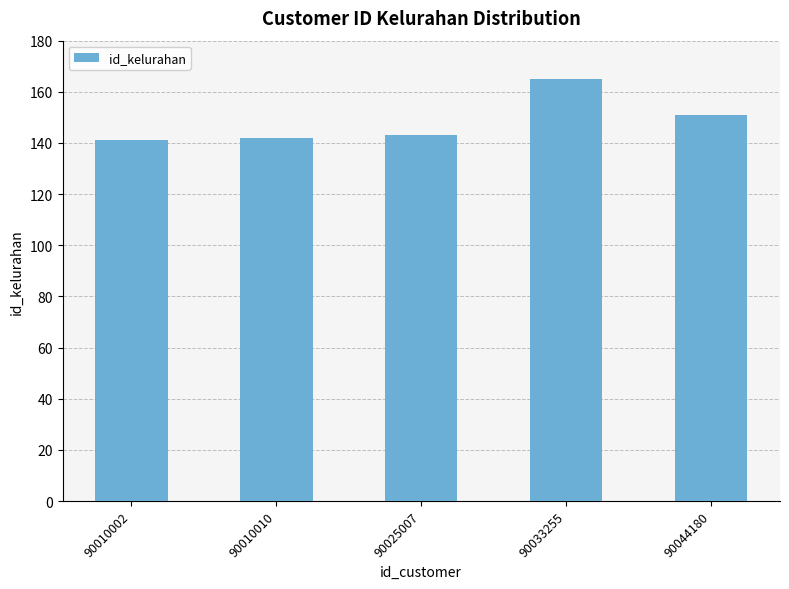

What is the maximum value shown in the chart?

165